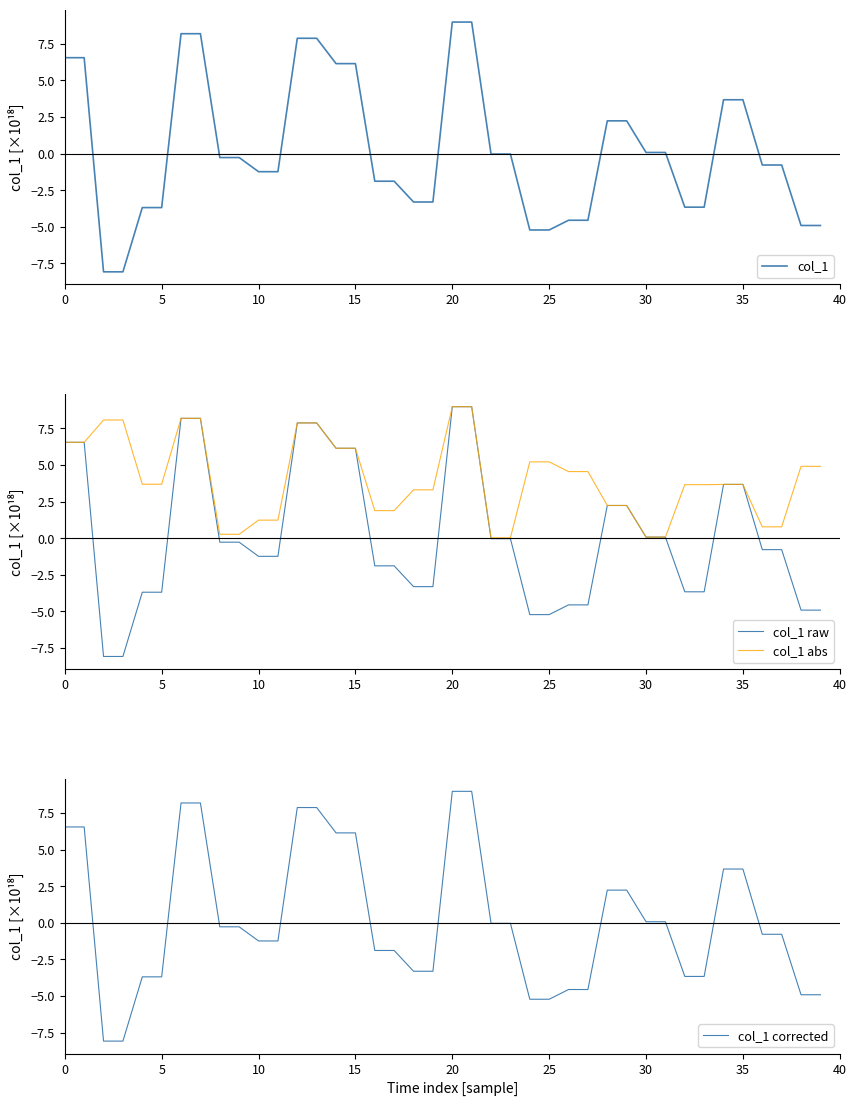

Does the chart have visible grid lines?

No